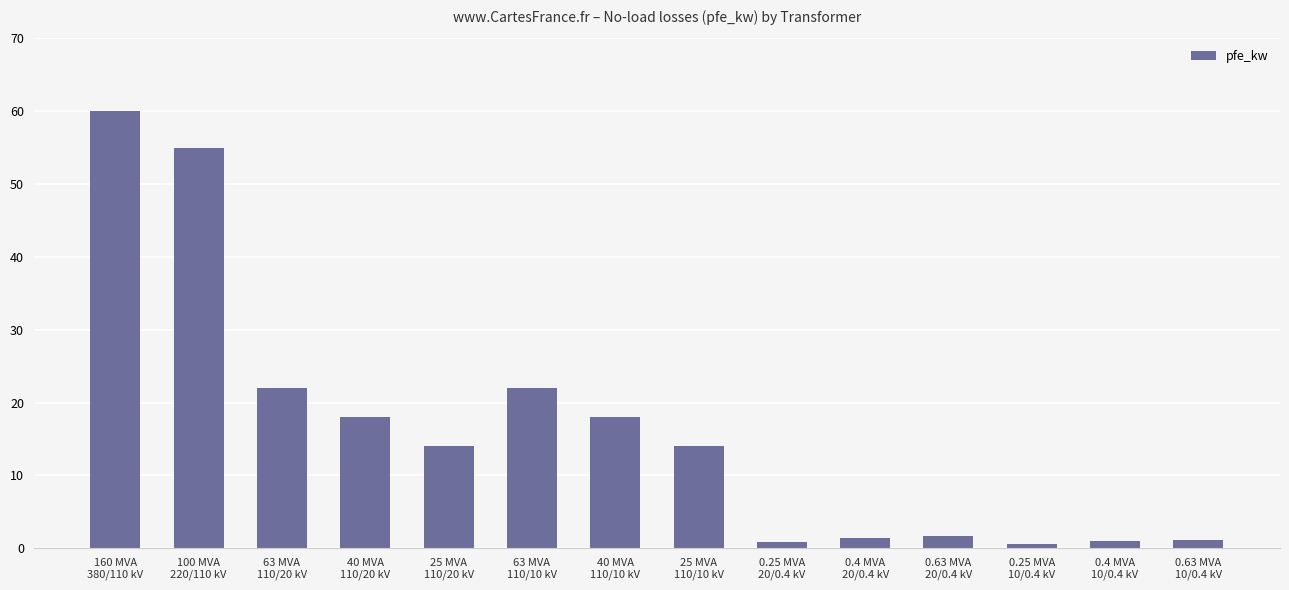

Are the bars horizontal?

No